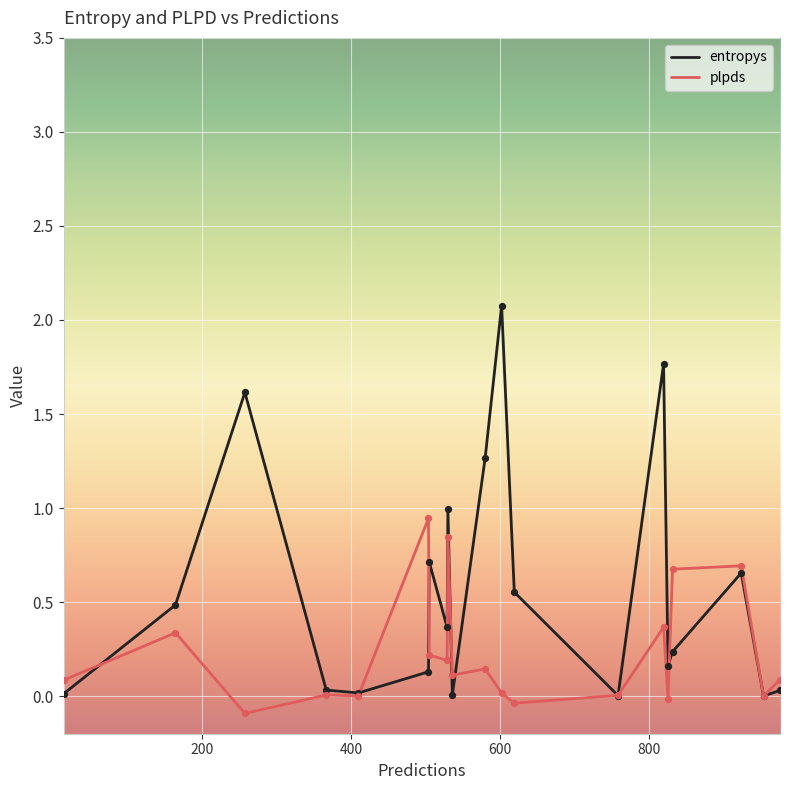

Which series has the largest total across all categories?

entropys